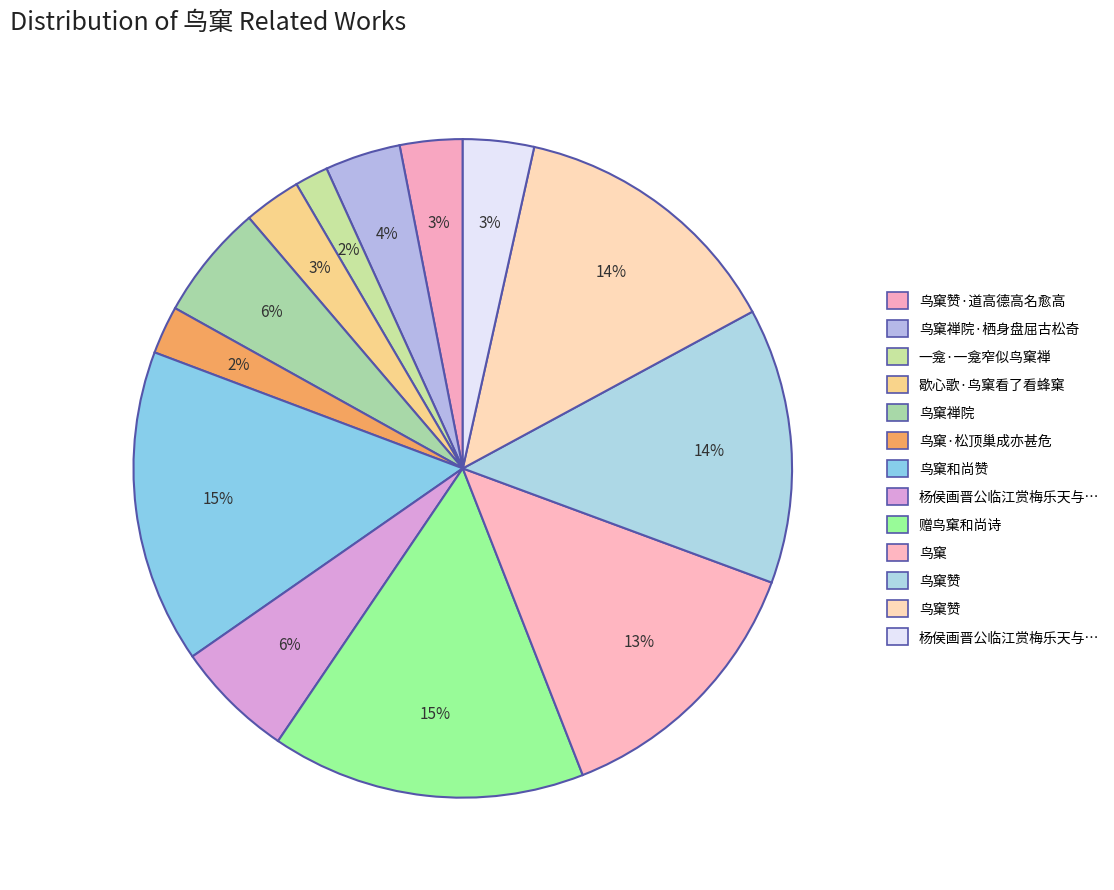

Count the number of slices in the pie.

13